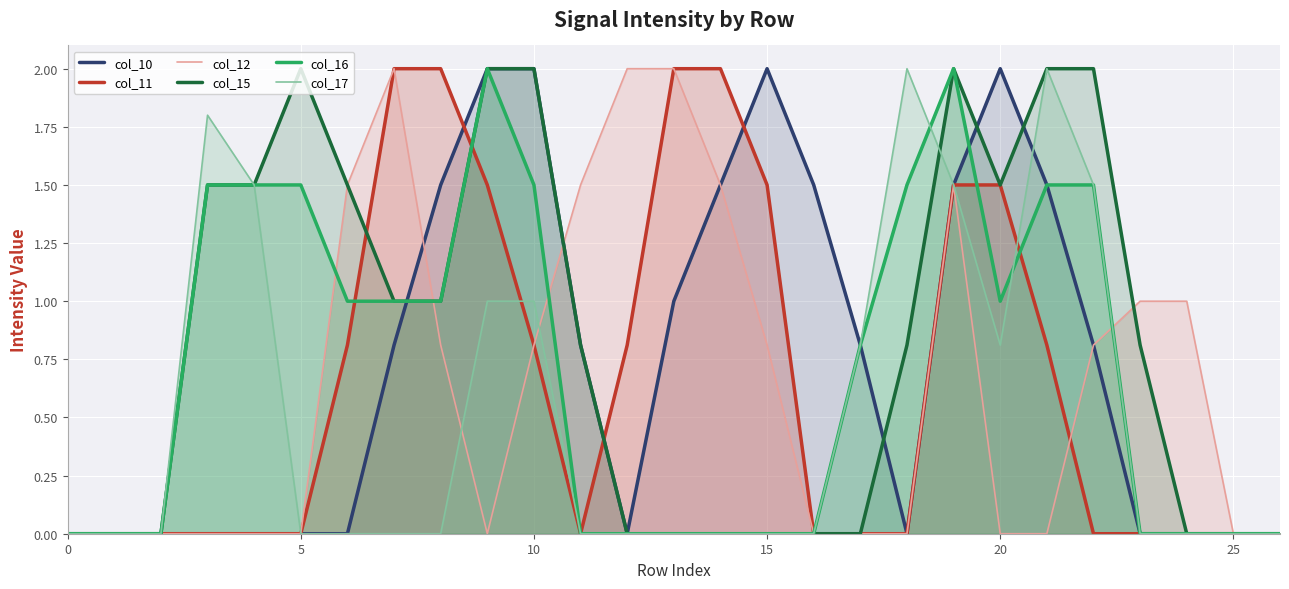

Does the chart display data point markers on the line(s)?

No